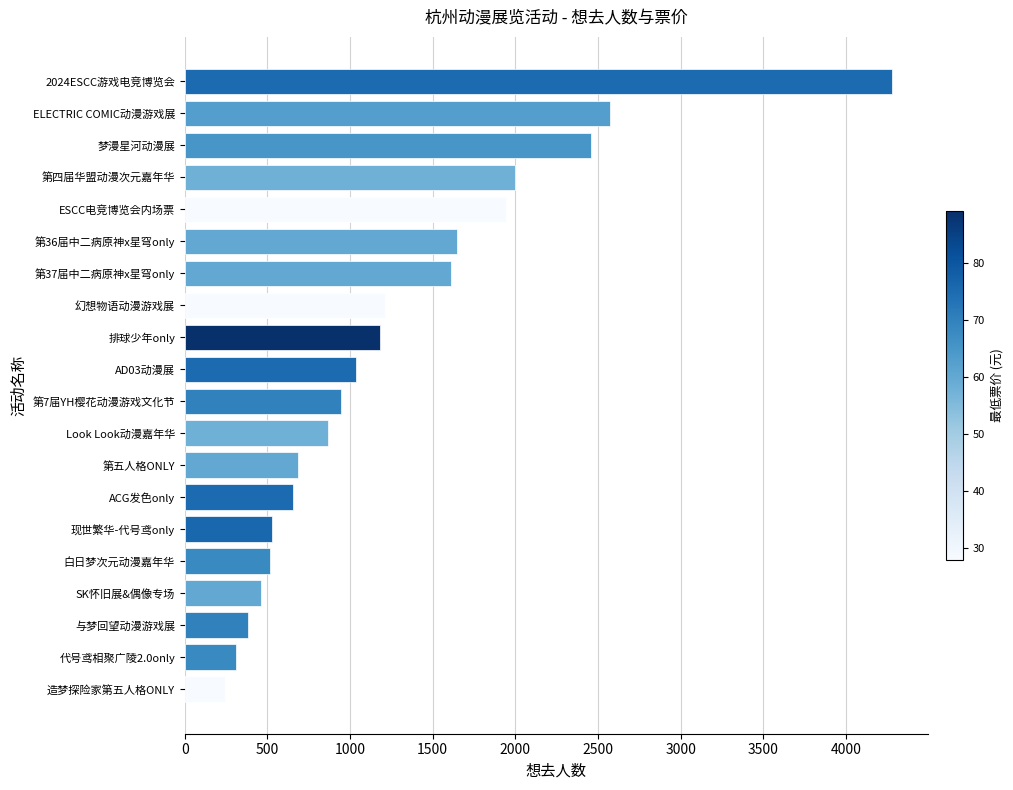

The value at SK怀旧展&偶像专场 is 459. True or false?

True